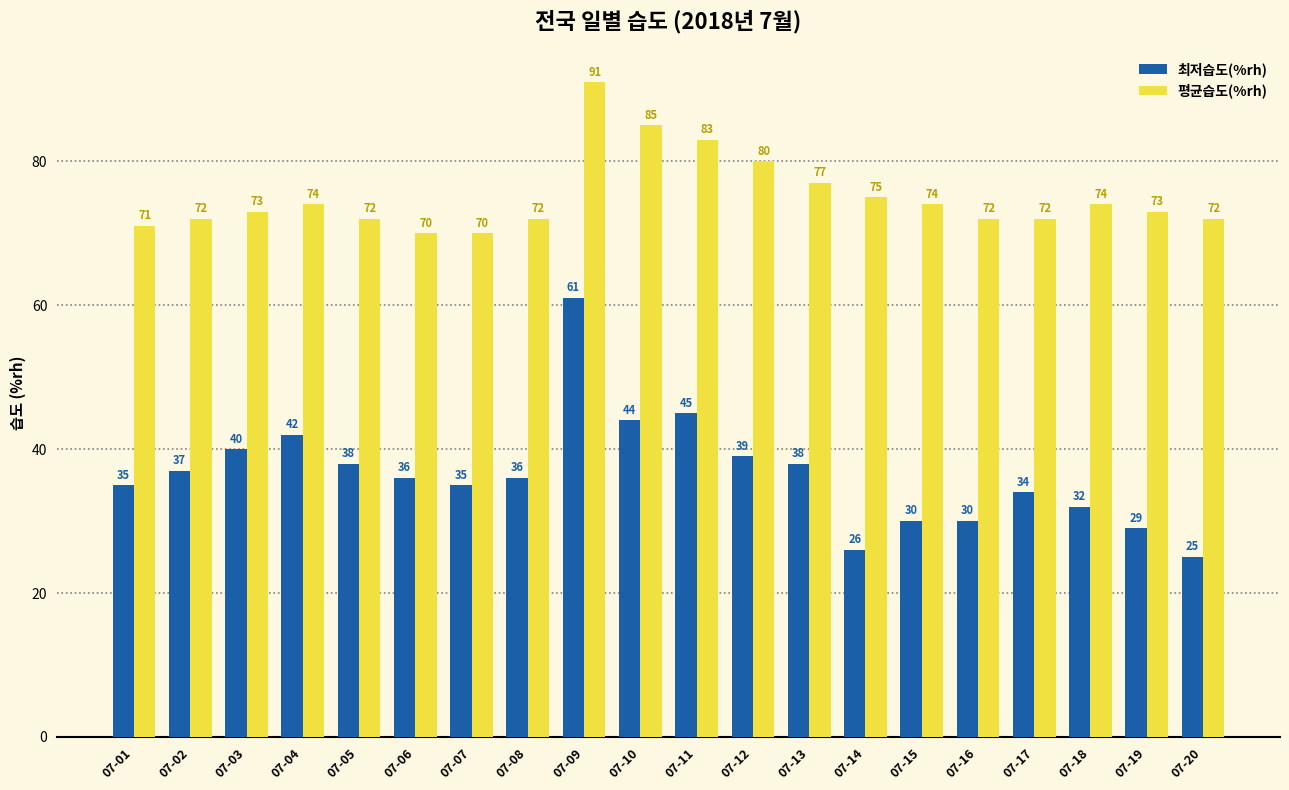

Reading right to left, transcribe all the data shown in this chart.

최저습도(%rh): 25	29	32	34	30	30	26	38	39	45	44	61	36	35	36	38	42	40	37	35
평균습도(%rh): 72	73	74	72	72	74	75	77	80	83	85	91	72	70	70	72	74	73	72	71